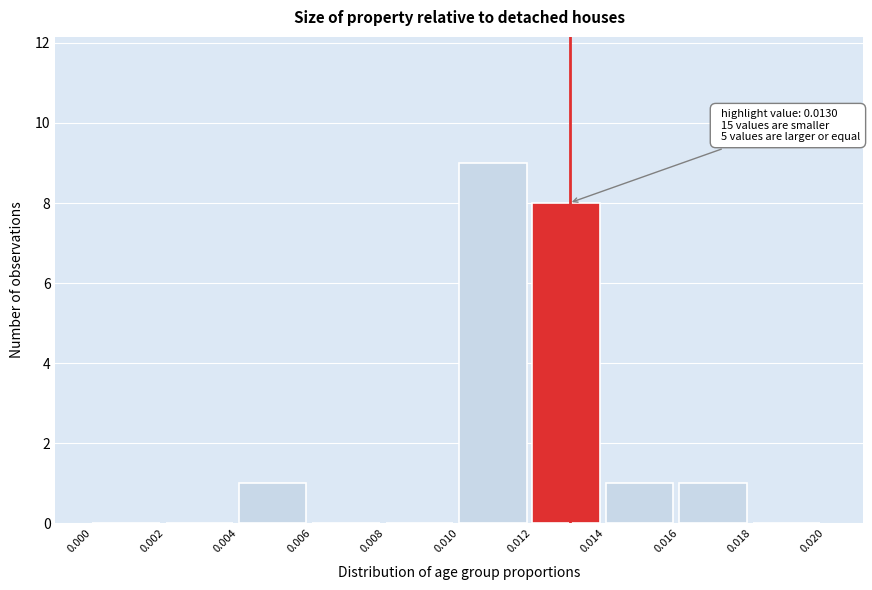

Over which range of the x-axis is the bar tallest?

0.010 to 0.012